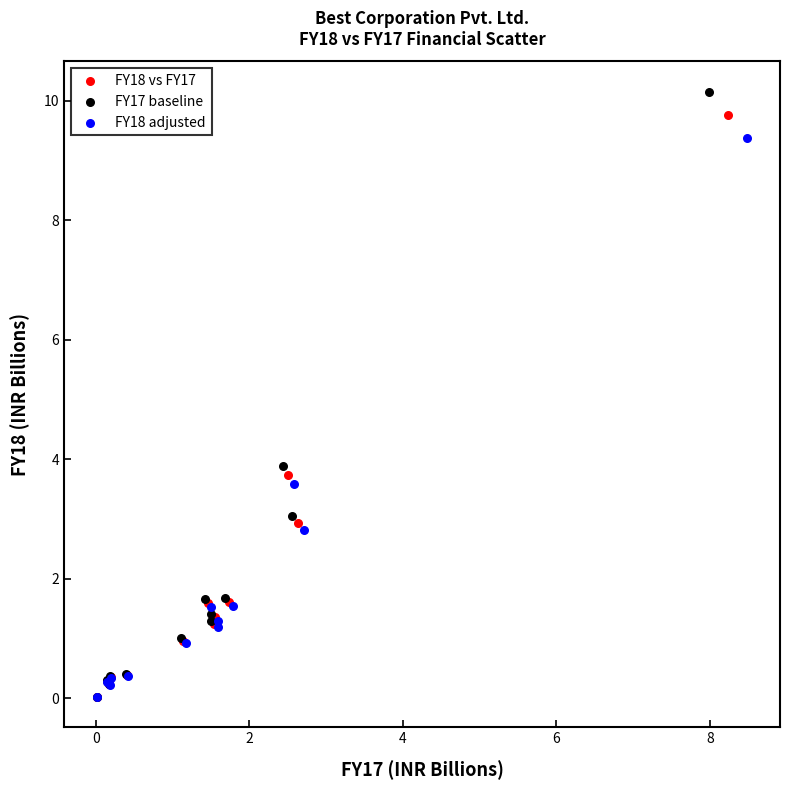

Which series has the widest spread of Y values?

FY17 baseline